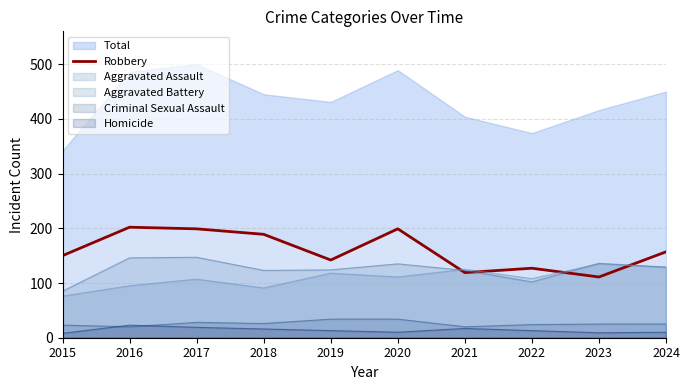

Reading right to left, what are all the values shown in this chart?

157	111	127	119	199	142	189	199	202	150